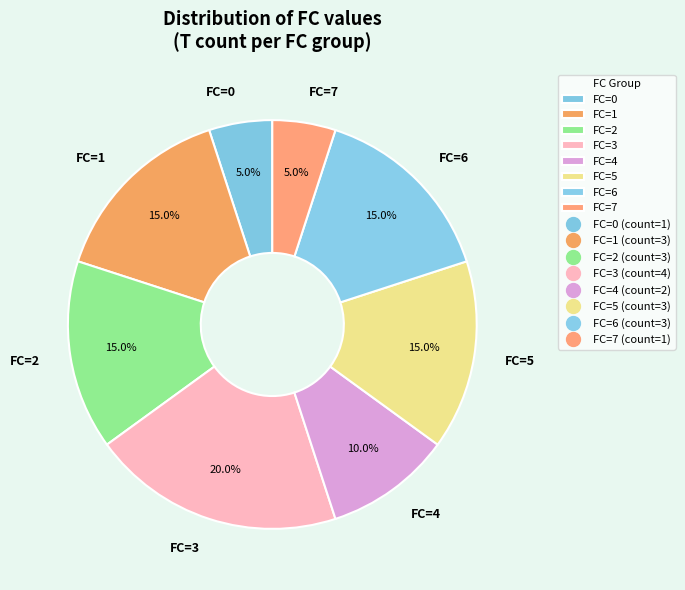

Does any single category account for the majority?

No